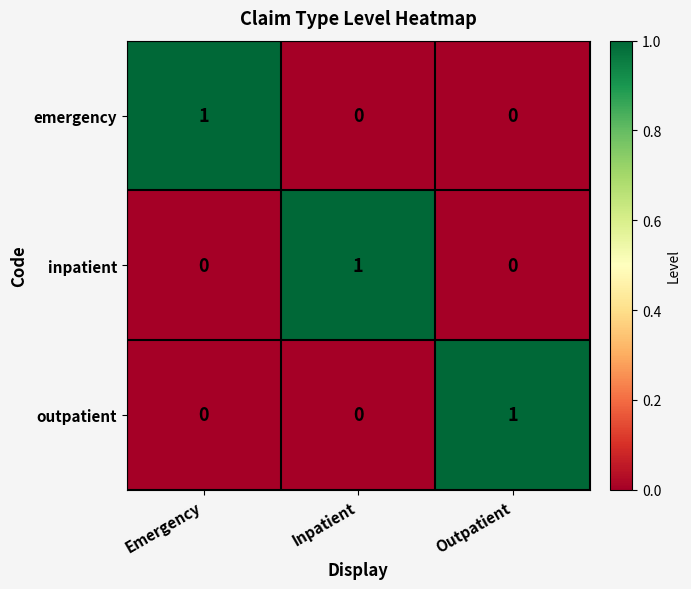

The value of inpatient at Inpatient is 0. True or false?

False